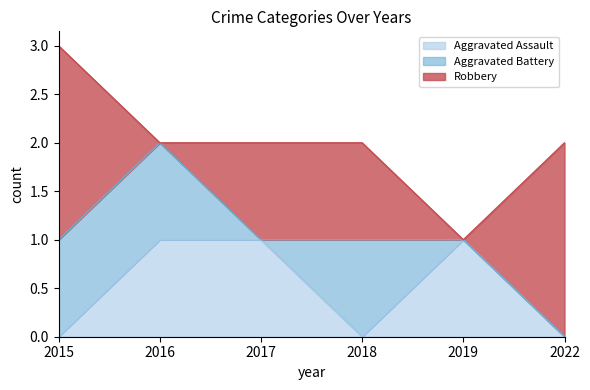

How many values in the Aggravated Assault series are below 1?

3